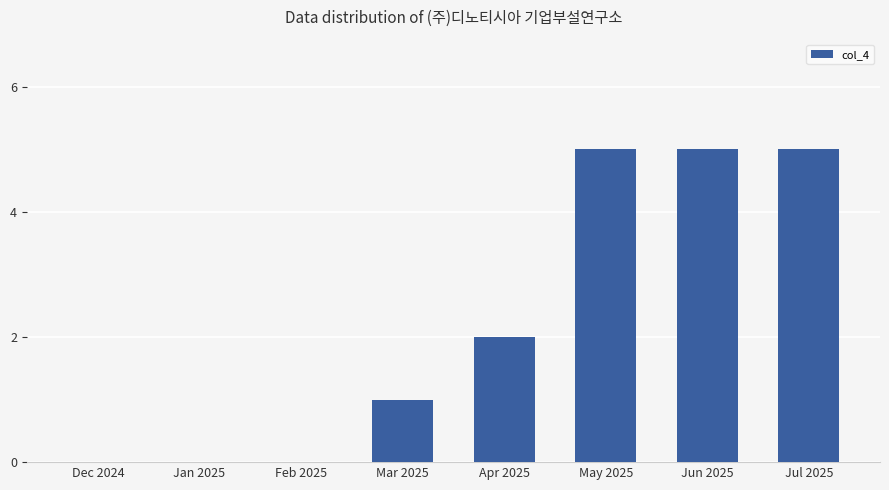

Is it true that the value at Jul 2025 is 5?

True